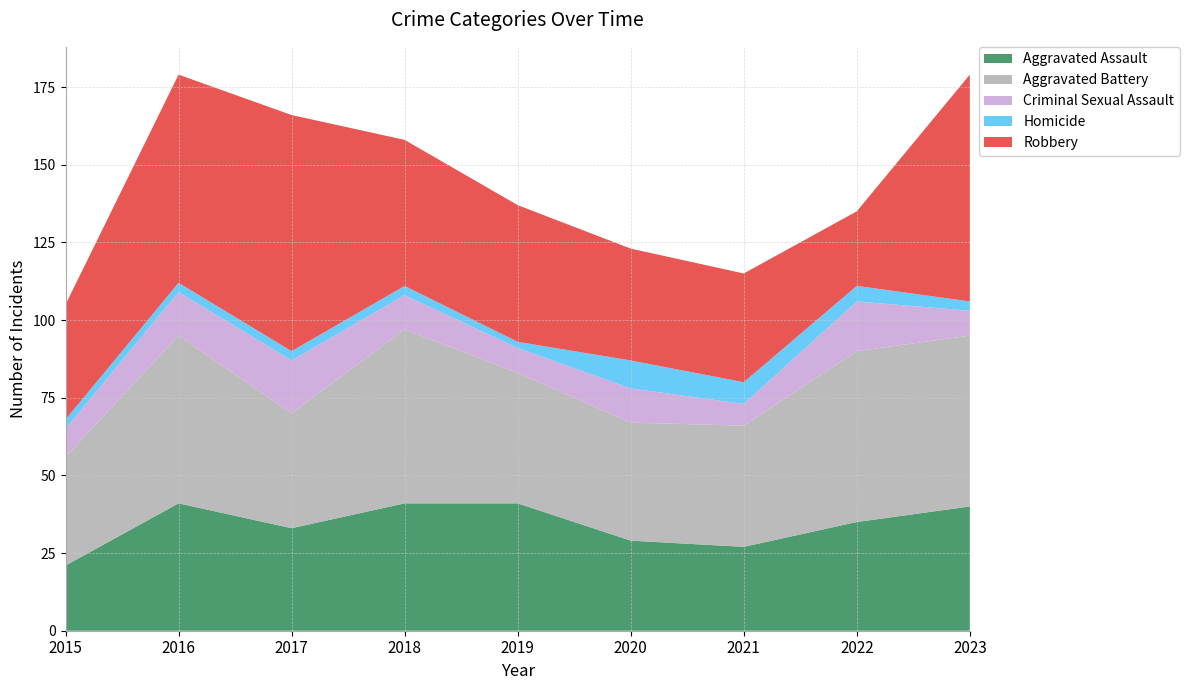

Reading left to right, what are all the values shown in this chart?

Aggravated Assault: 21	41	33	41	41	29	27	35	40
Aggravated Battery: 35	54	37	56	42	38	39	55	55
Criminal Sexual Assault: 9	14	17	11	8	11	7	16	8
Homicide: 3	3	3	3	2	9	7	5	3
Robbery: 37	67	76	47	44	36	35	24	73